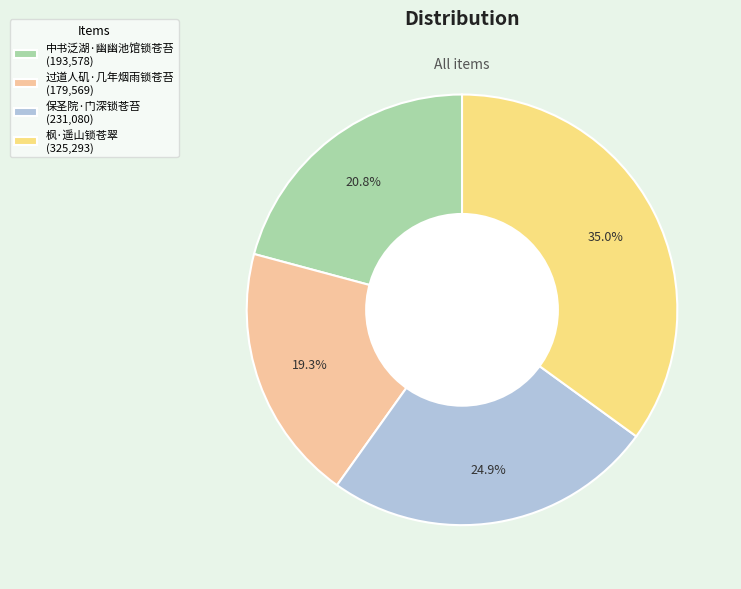

To the nearest percent, what percentage of the pie is 枫·遥山锁苍翠?

35%